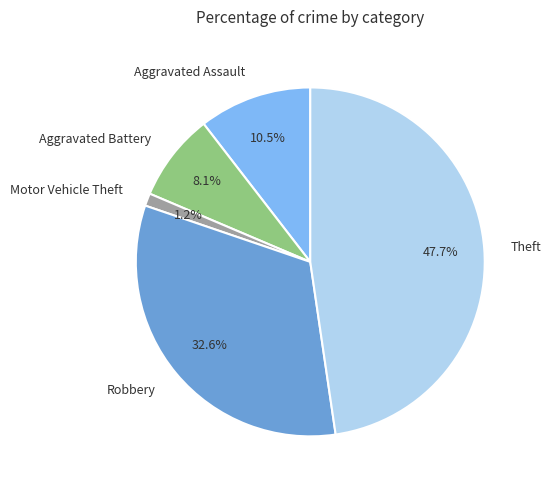

To the nearest percent, what portion does Aggravated Battery represent?

8%